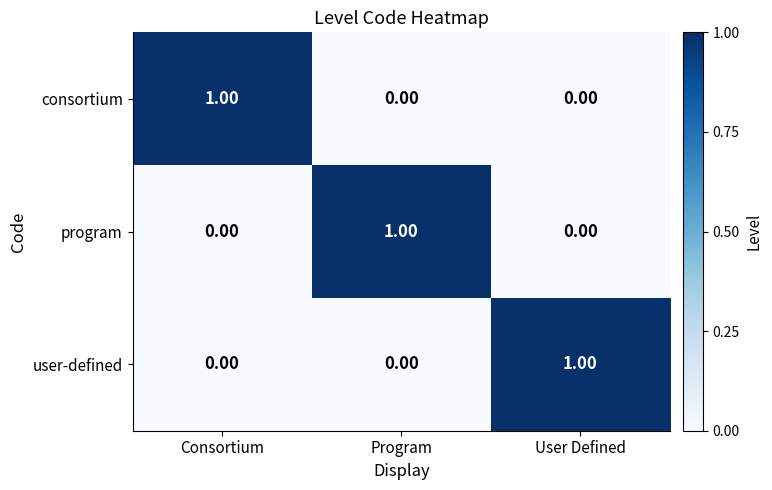

Is the value of user-defined at Consortium greater than the value of consortium at Consortium?

No